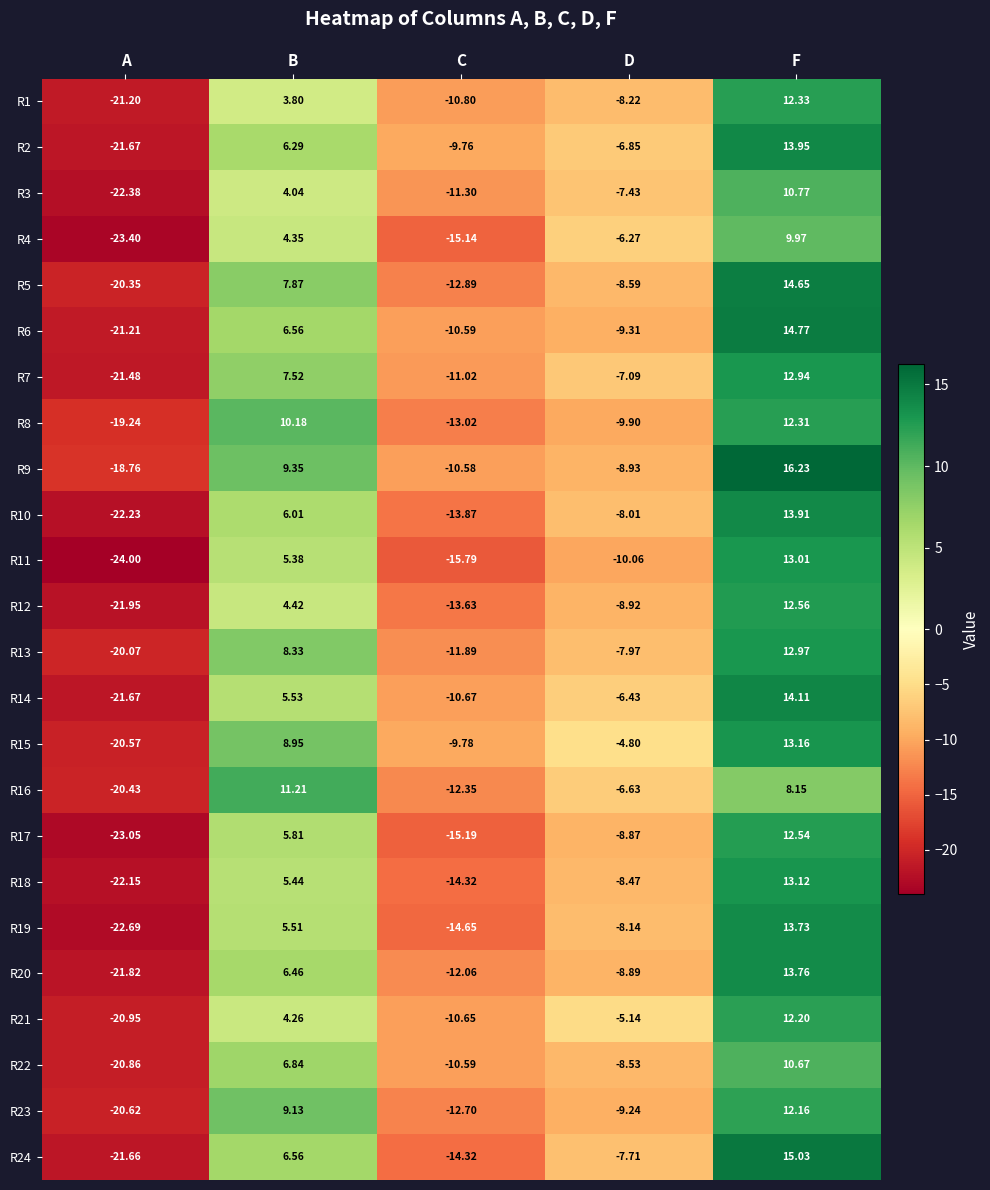

At which category is the sum across all series the highest?

F